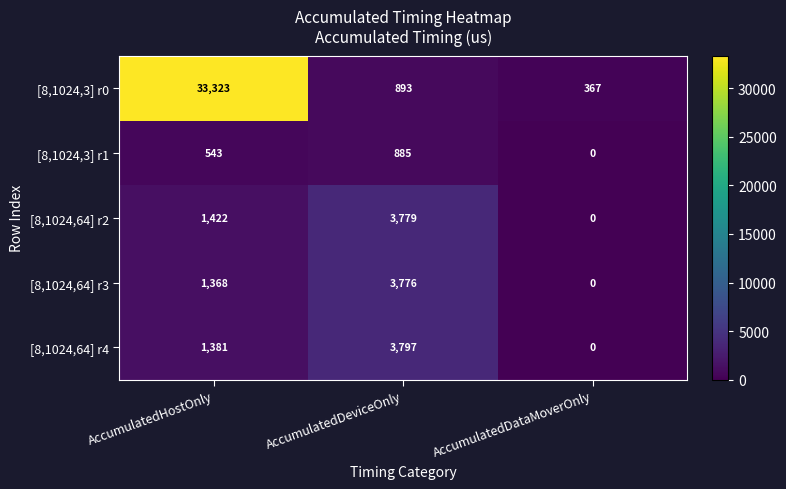

Rank the categories by [8,1024,64] r3 value from highest to lowest.

AccumulatedDeviceOnly, AccumulatedHostOnly, AccumulatedDataMoverOnly